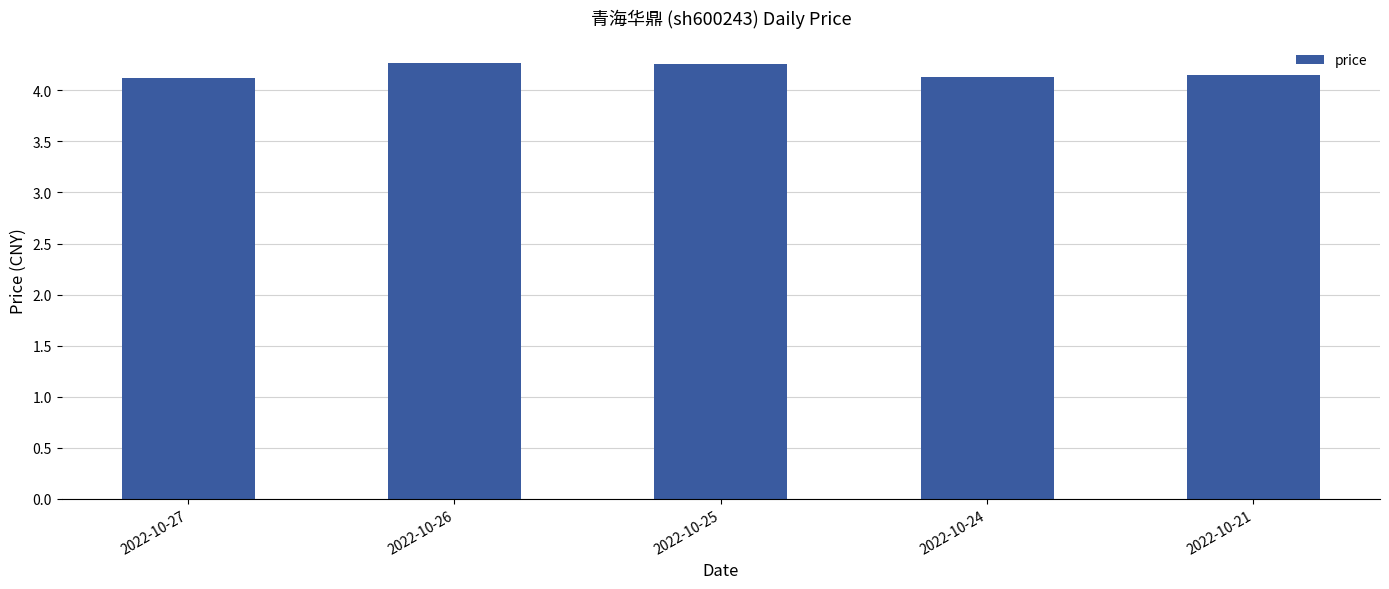

The value at 2022-10-27 is 5.6. True or false?

False